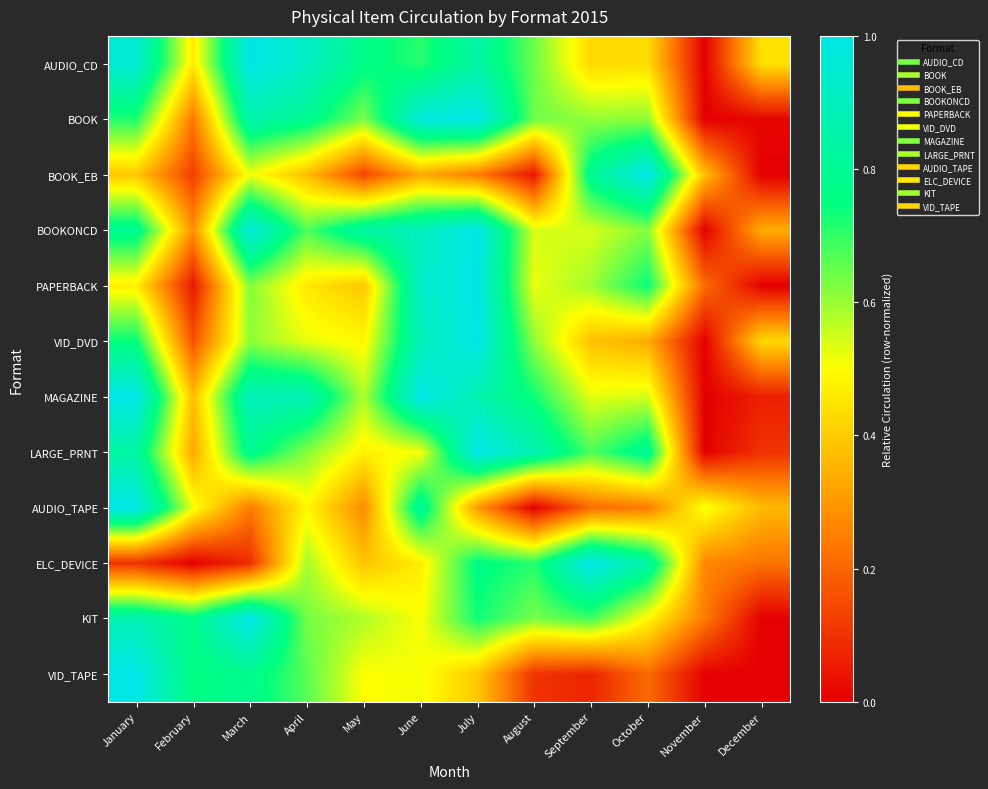

Between February and September, which series saw the biggest shift?

ELC_DEVICE